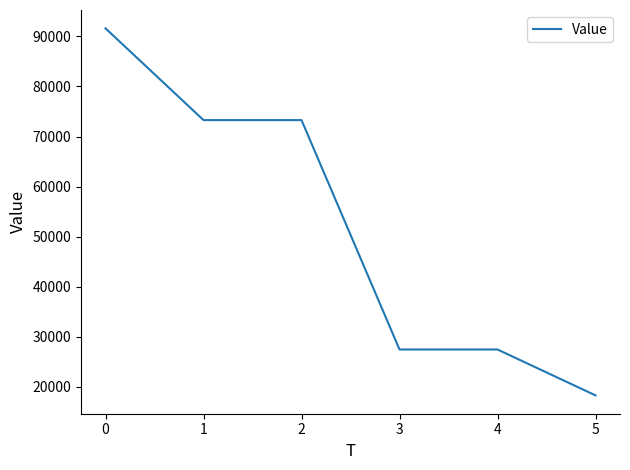

Is it true that the value at 0 is 124594.4?

False